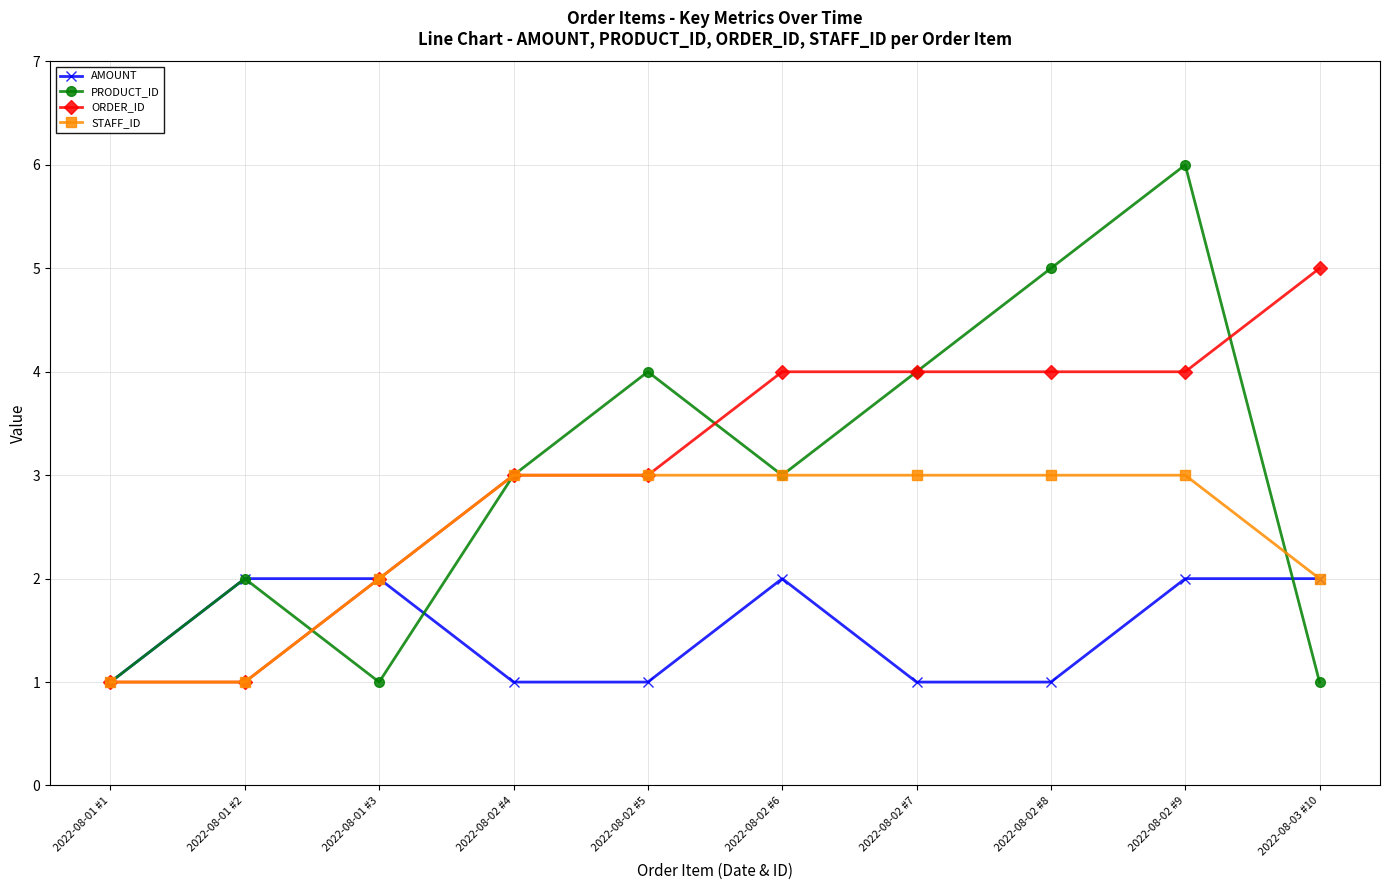

What is the spread (max minus min) of values at 2022-08-02 #5?

3